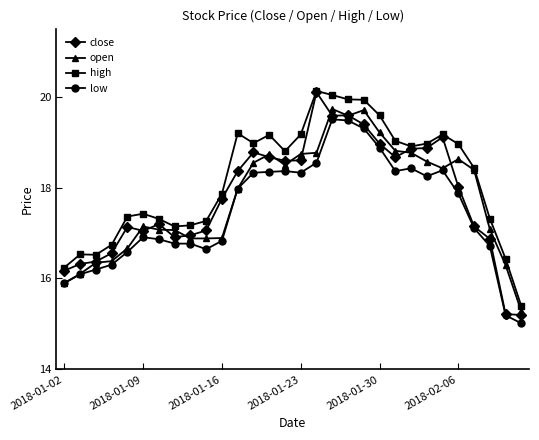

What is the greatest value displayed?

20.1